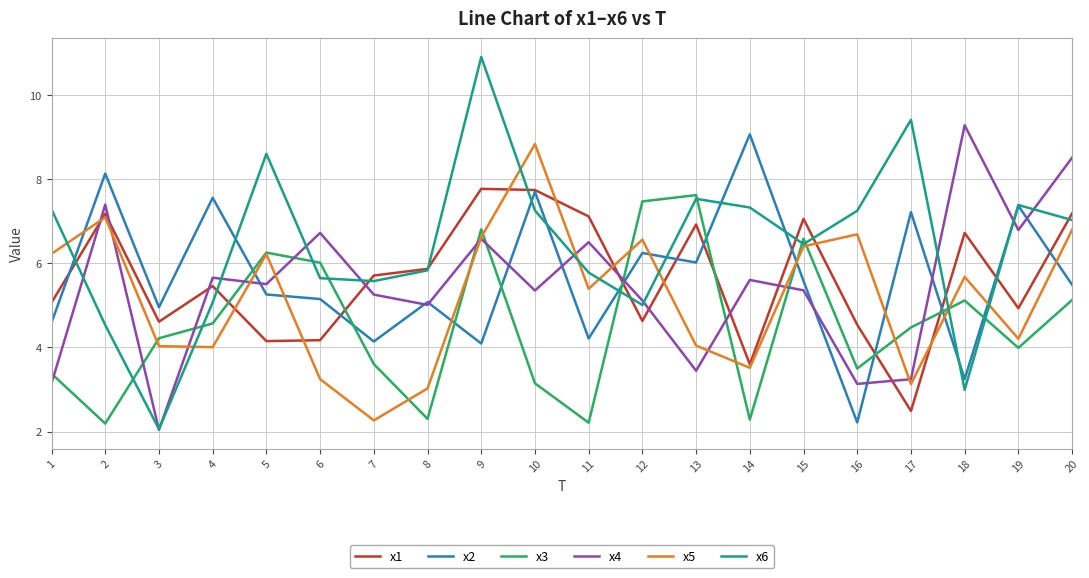

The x5 series shows 2.0 at 13. True or false?

False